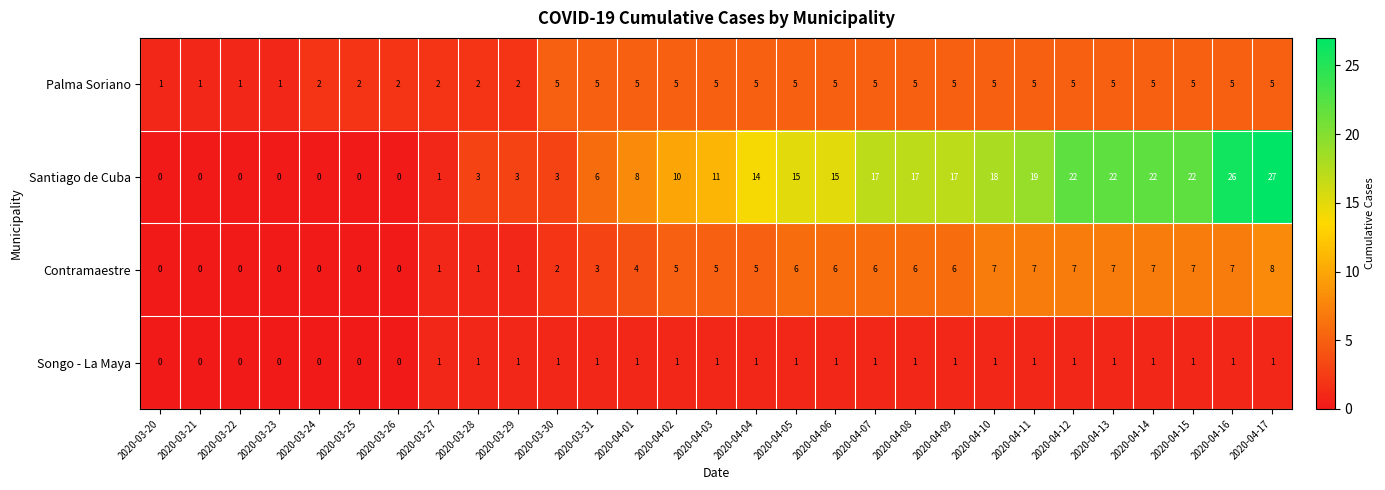

Rank the series by their maximum value, from lowest to highest.

Songo - La Maya, Palma Soriano, Contramaestre, Santiago de Cuba